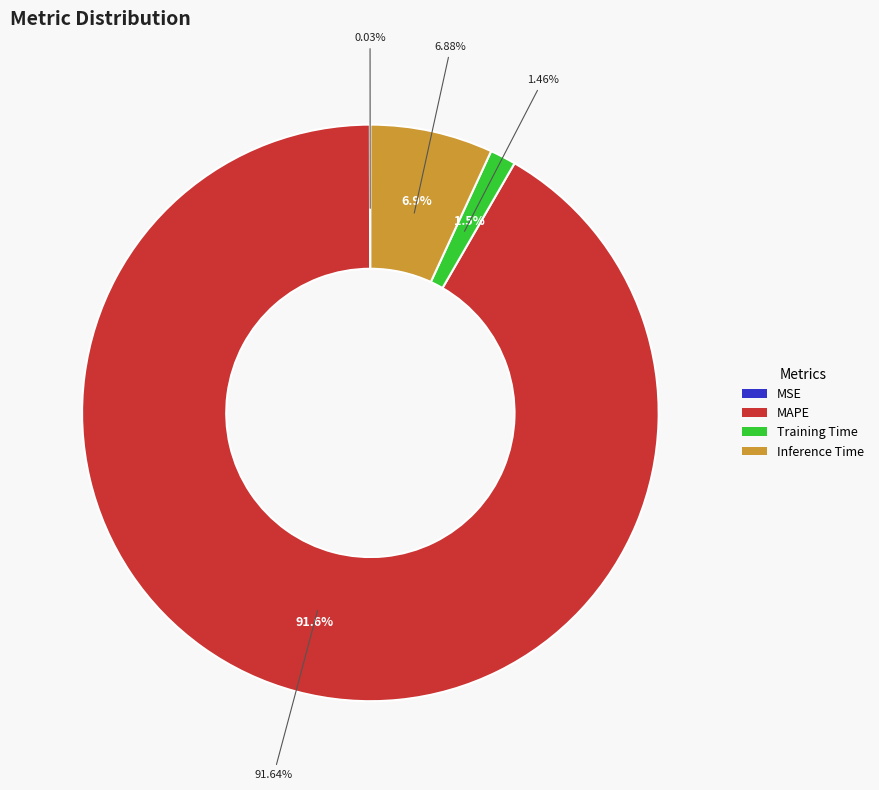

Rank the categories by value from highest to lowest.

MAPE, Inference Time, Training Time, MSE